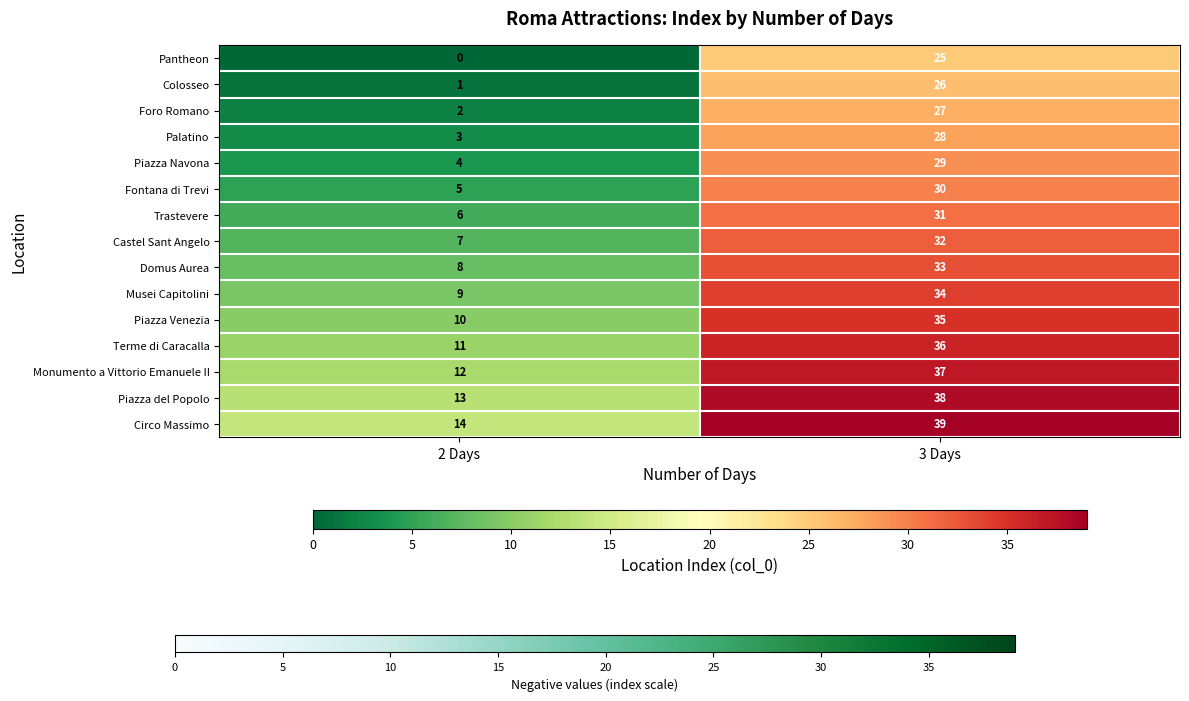

Which series has the largest total across all categories?

Circo Massimo